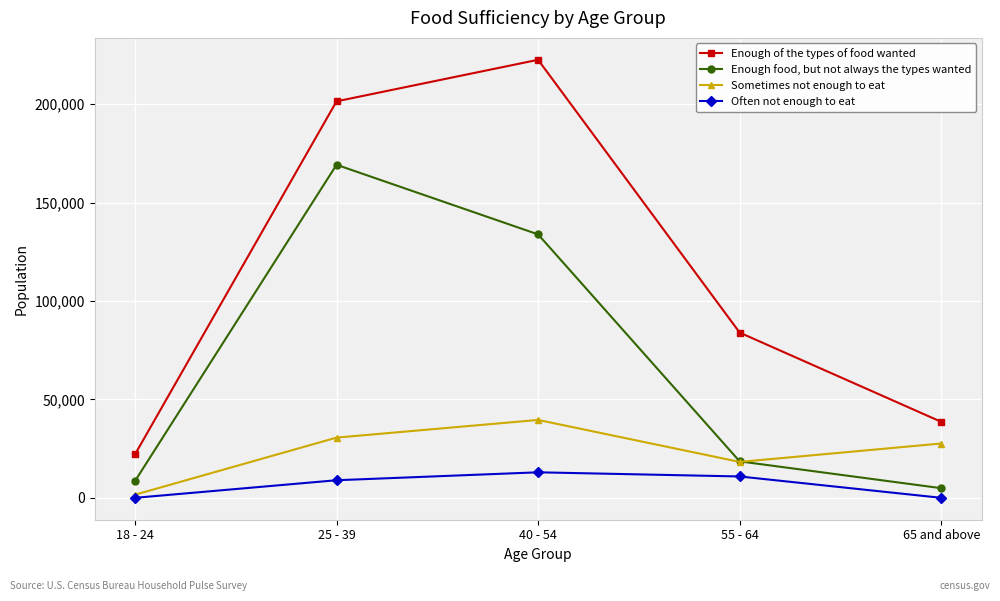

What is the total value across all series at 25 - 39?

410233